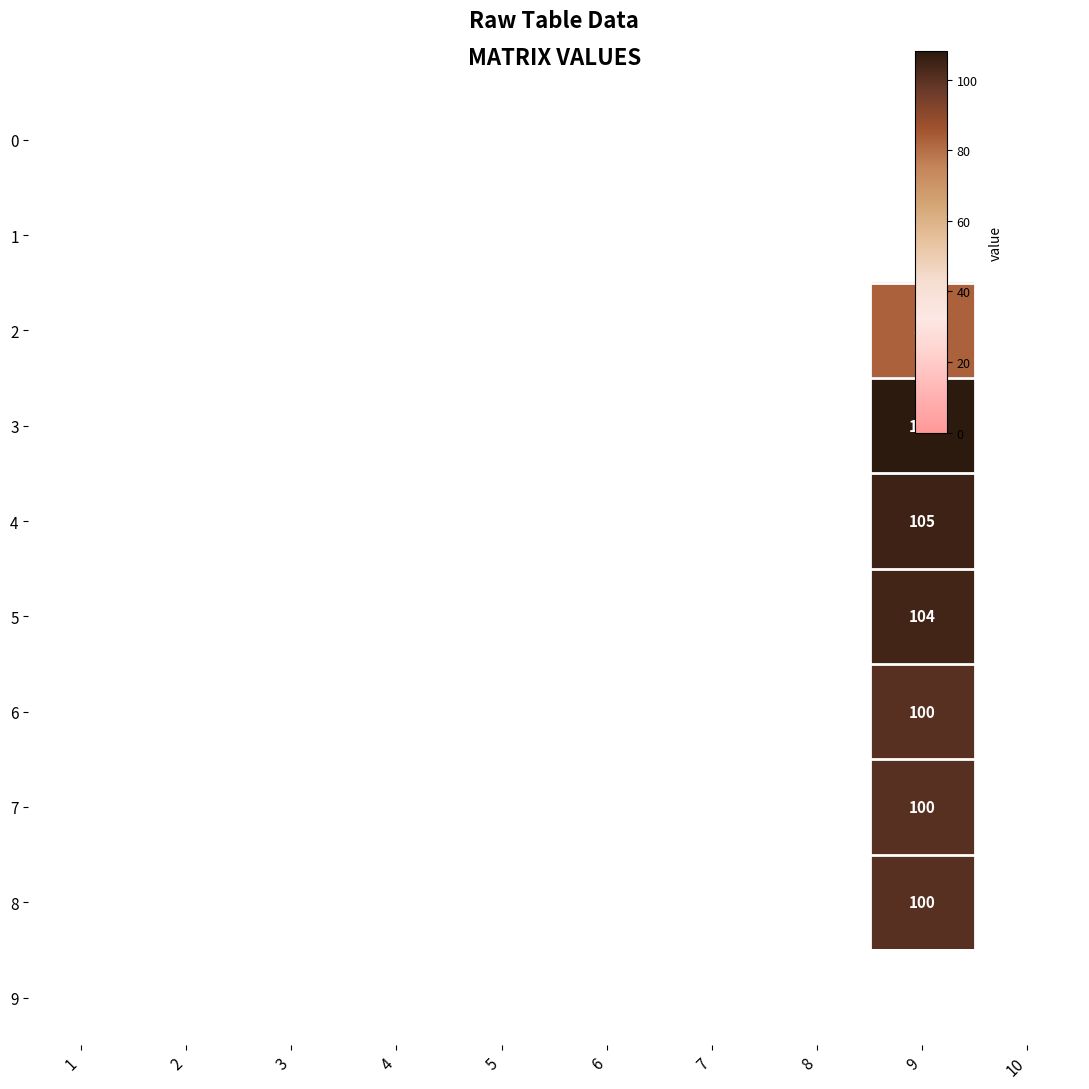

Which series has the widest spread of values?

row_3